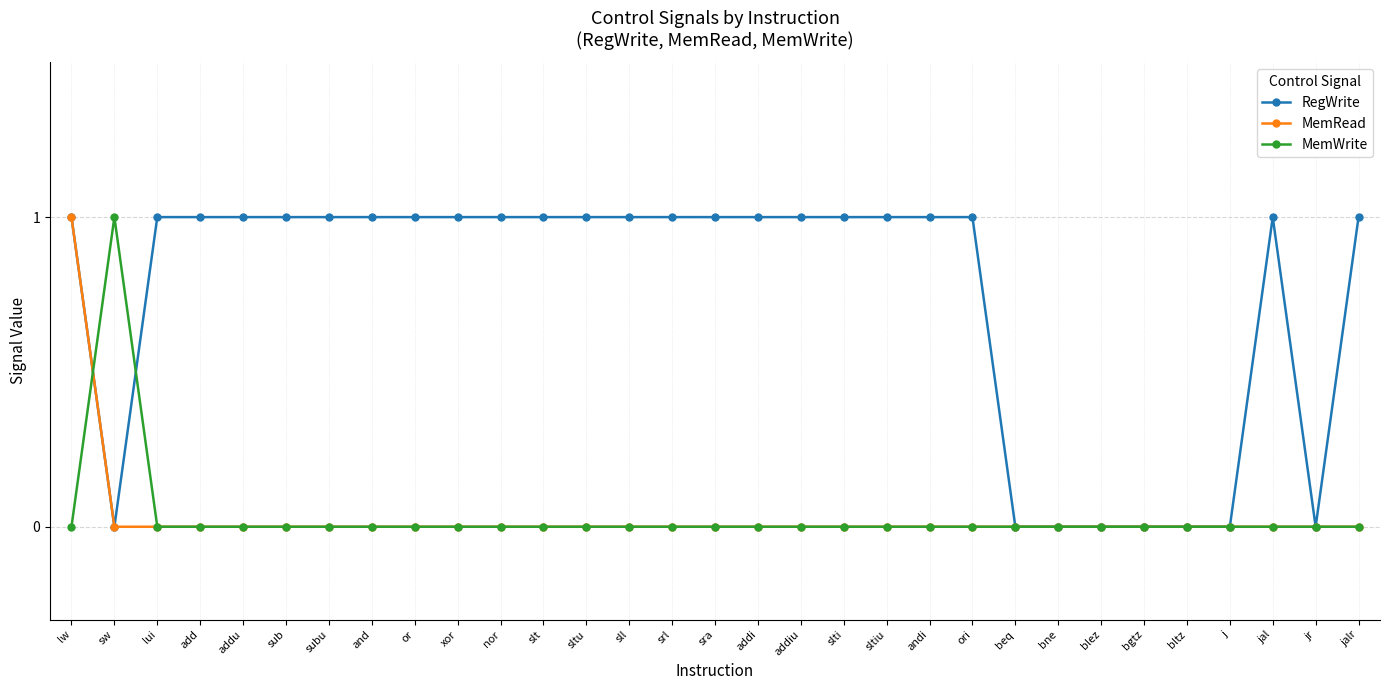

Where is the first local maximum for MemWrite?

sw